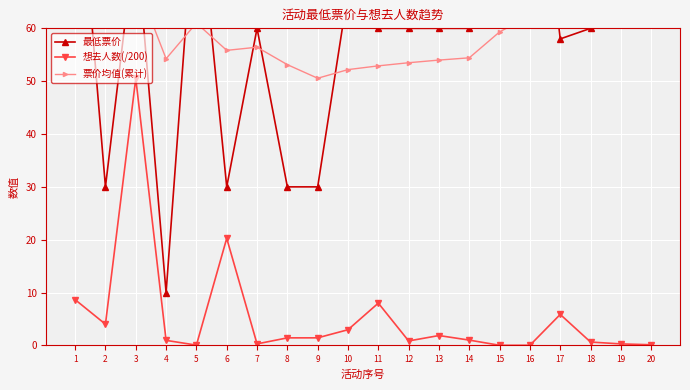

Reading left to right, extract all data points from this chart.

最低票价: 99.0	30.0	78.0	10.0	88.0	30.0	60.0	30.0	30.0	66.9	60.0	60.0	60.0	60.0	128.0	108.0	58.0	60.0	88.0	144.0
想去人数(/200): 8.7	4.0	50.5	0.9	0.1	20.3	0.3	1.4	1.4	3.0	8.0	0.8	1.9	1.0	0.0	0.0	5.9	0.6	0.3	0.1
票价均值(累计): 99.0	64.5	69.0	54.2	61.0	55.8	56.4	53.1	50.6	52.2	52.9	53.5	54.0	54.4	59.3	62.4	62.1	62.0	63.4	67.4